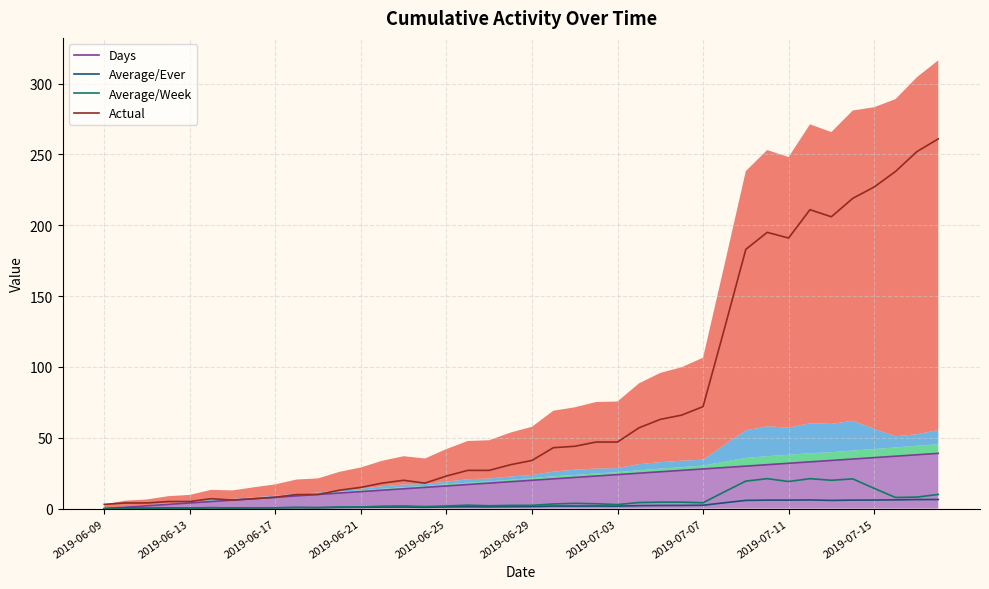

What are all the series names shown in the legend?

Days, Average/Ever, Average/Week, Actual